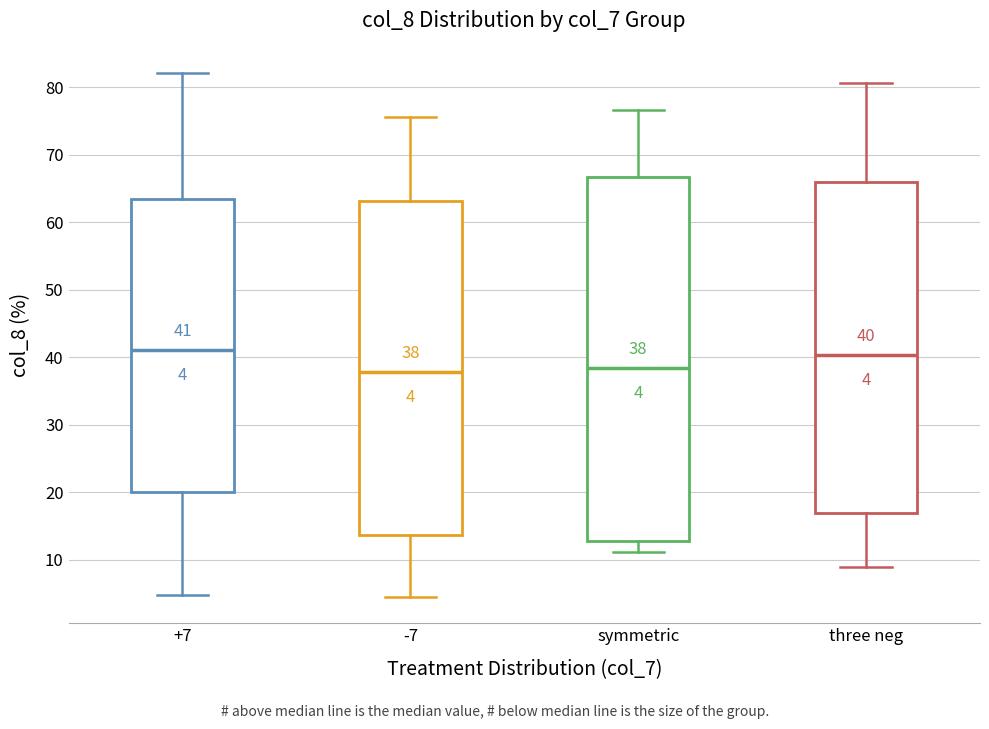

Which box is the tallest, from its lower edge to its upper edge?

symmetric